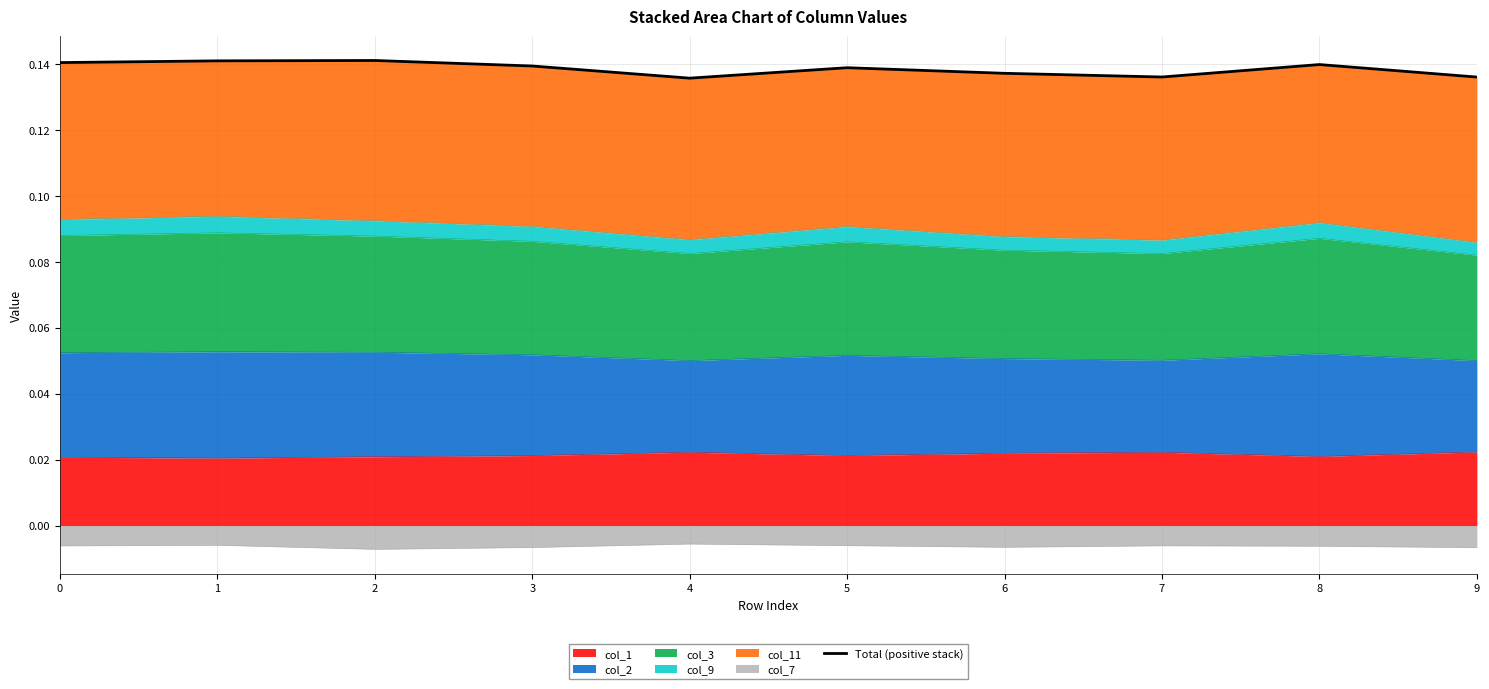

Count the values in the range 0 to 1.

10